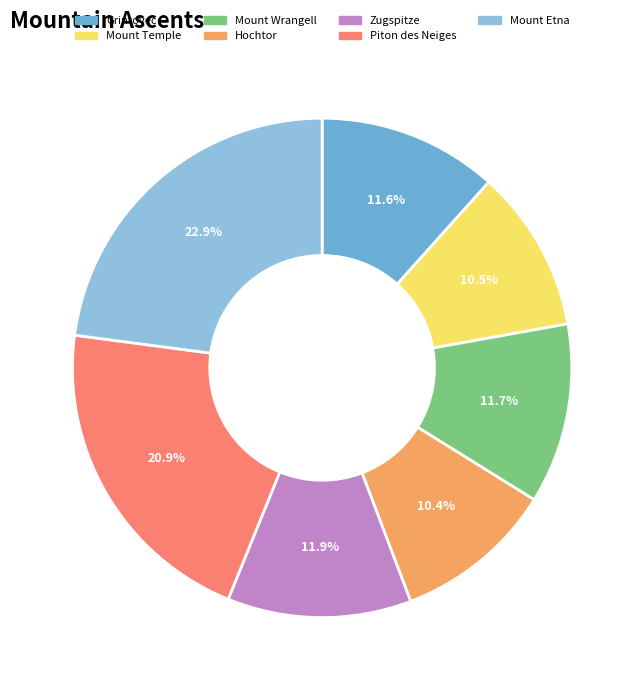

How much of the chart is everything except Hochtor?

89.6%